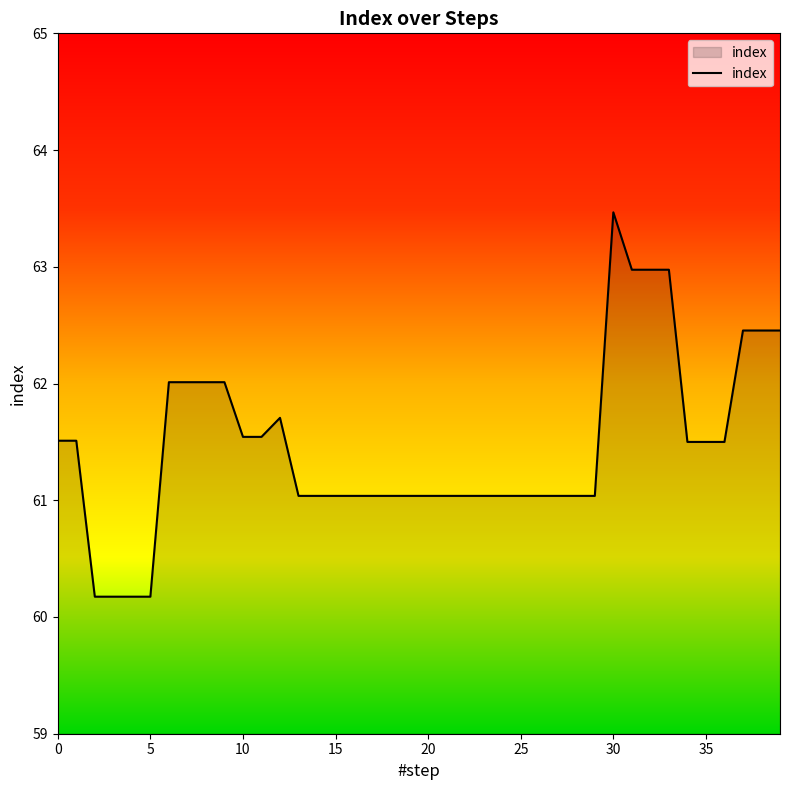

What is the maximum value shown in the chart?

63.5